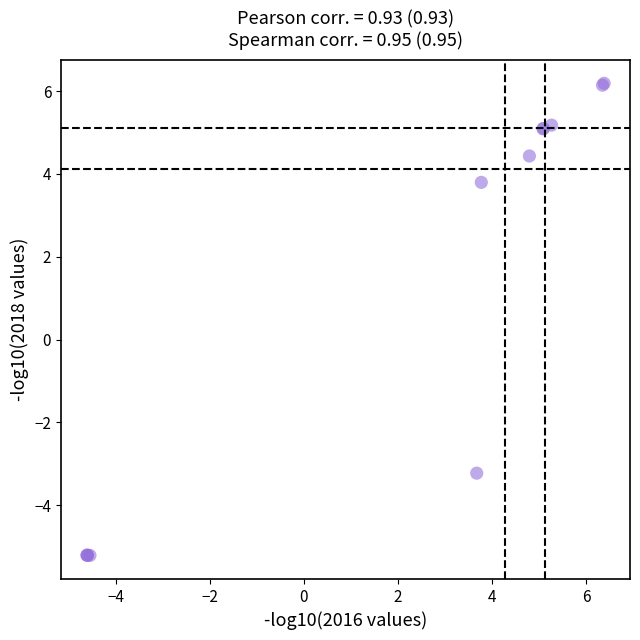

What Y value in the scatter plot is closest to 0?

-3.2